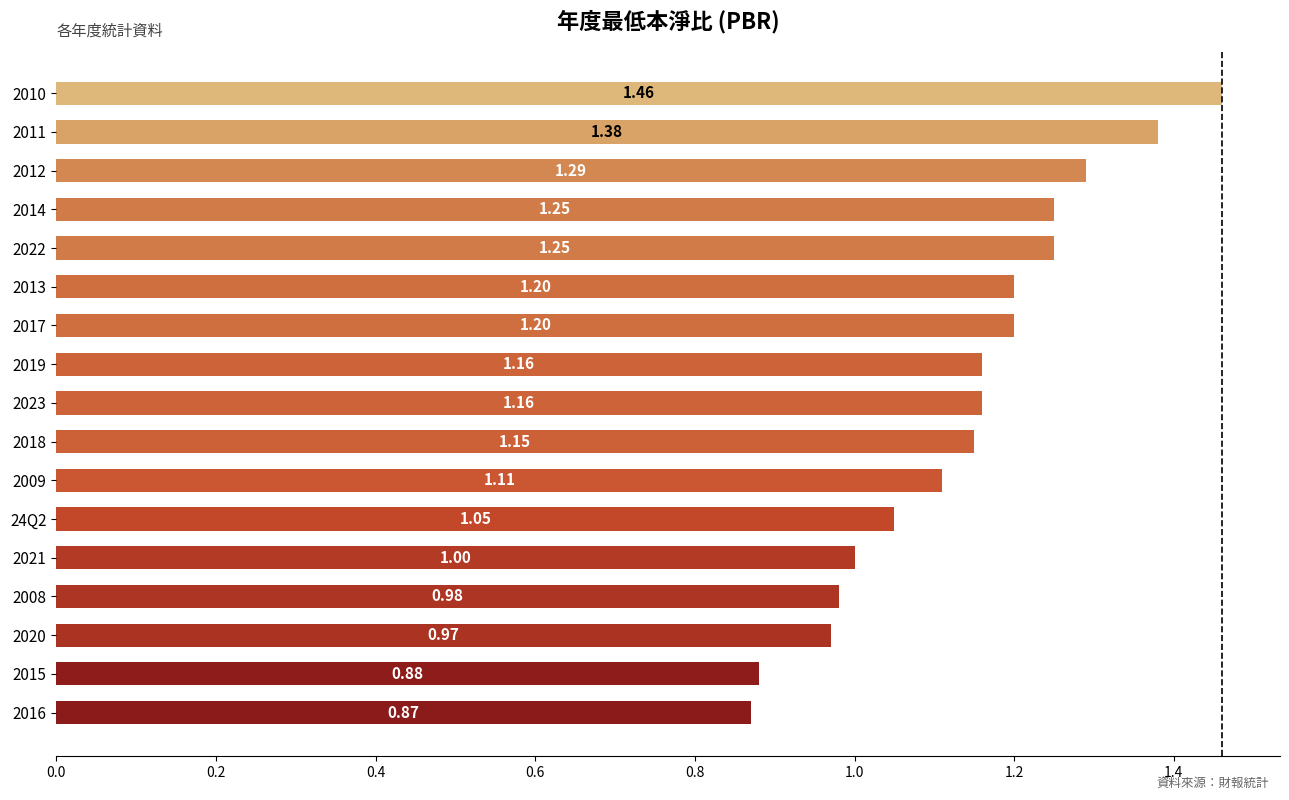

What is the sum of the values at 24Q2 and 2010?

2.5